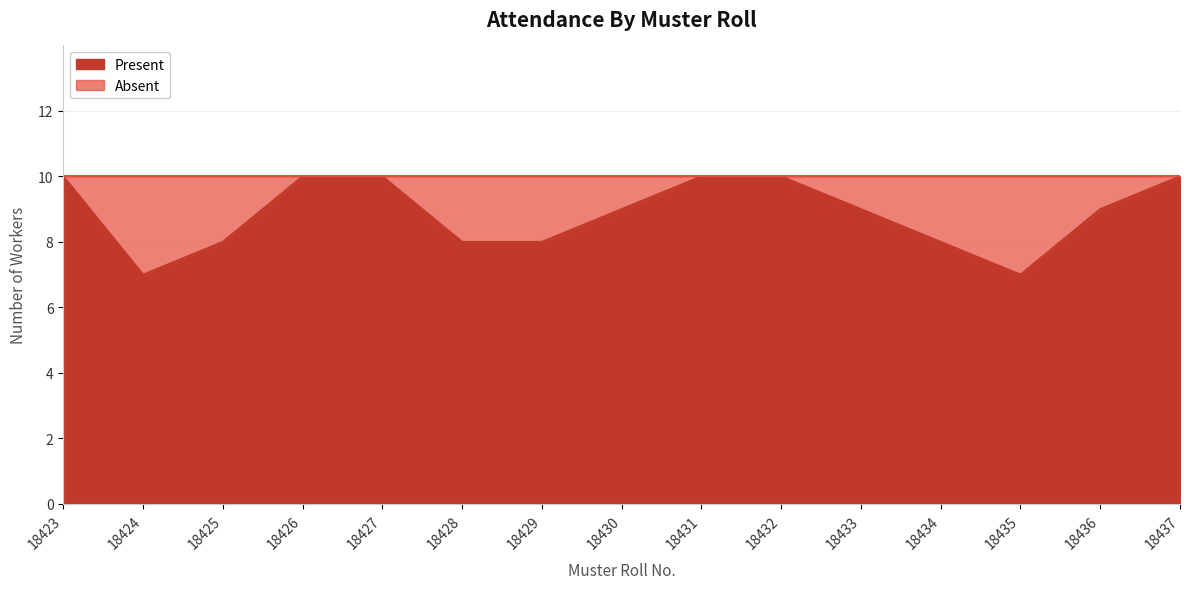

Reading right to left, transcribe all the data shown in this chart.

10	9	7	8	9	10	10	9	8	8	10	10	8	7	10